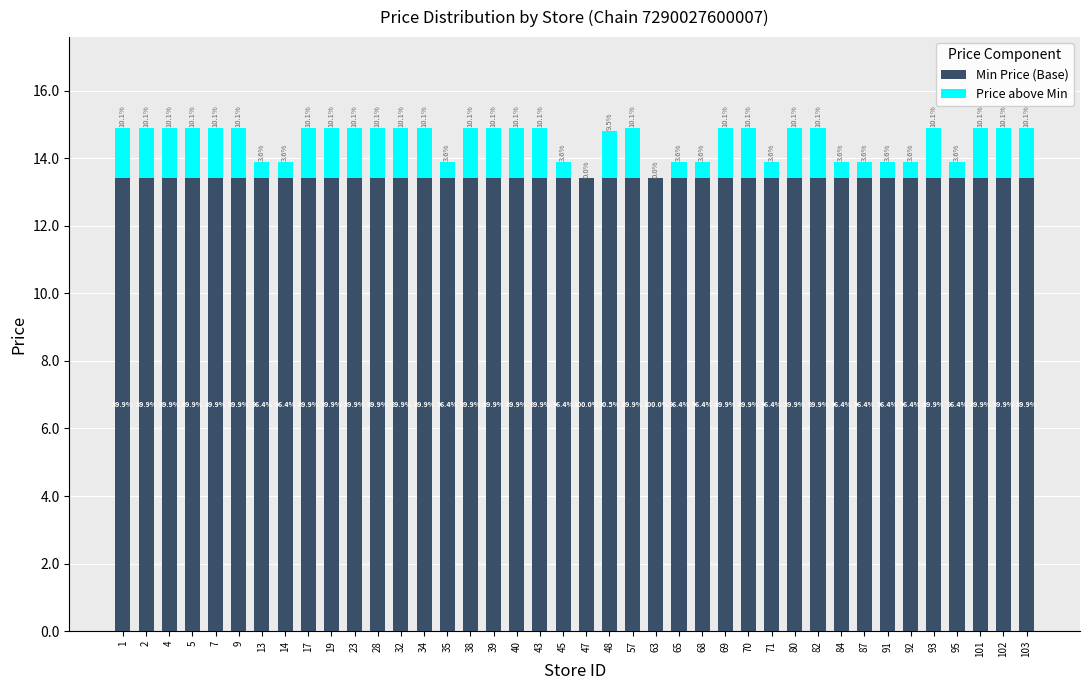

Does the chart contain stacked bars?

Yes